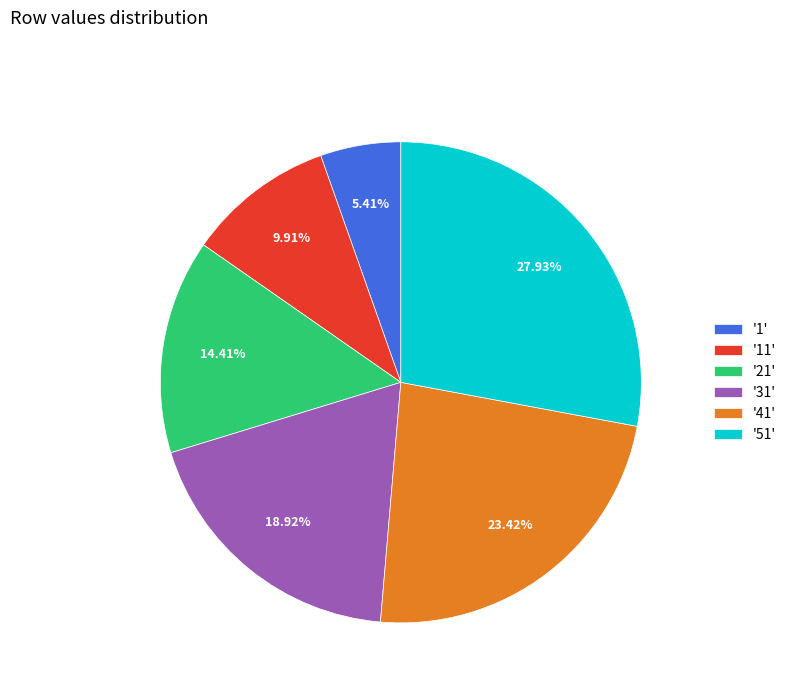

Is the sum of '11' and '21' greater than half?

No